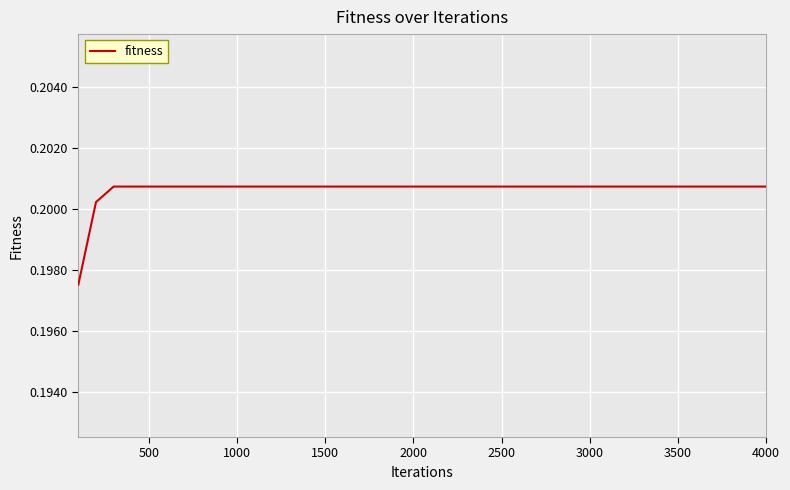

Does the chart display data point markers on the line(s)?

No